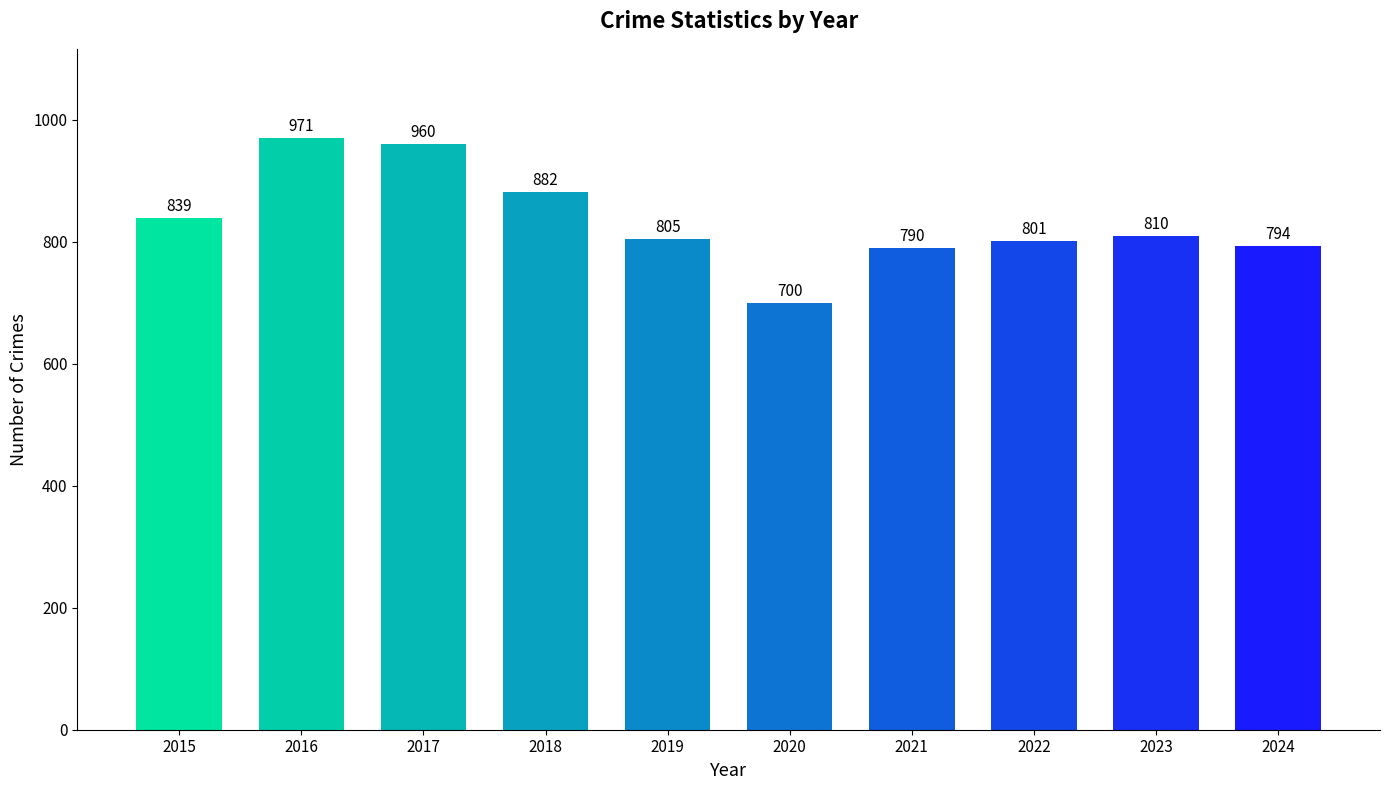

What is the change in value from 2016 to 2020?

-271